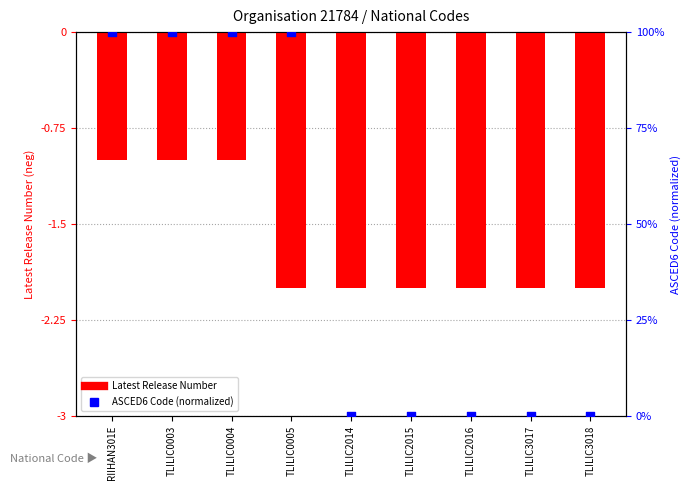

Which series contains the highest Y value?

ASCED6 Code (normalized)